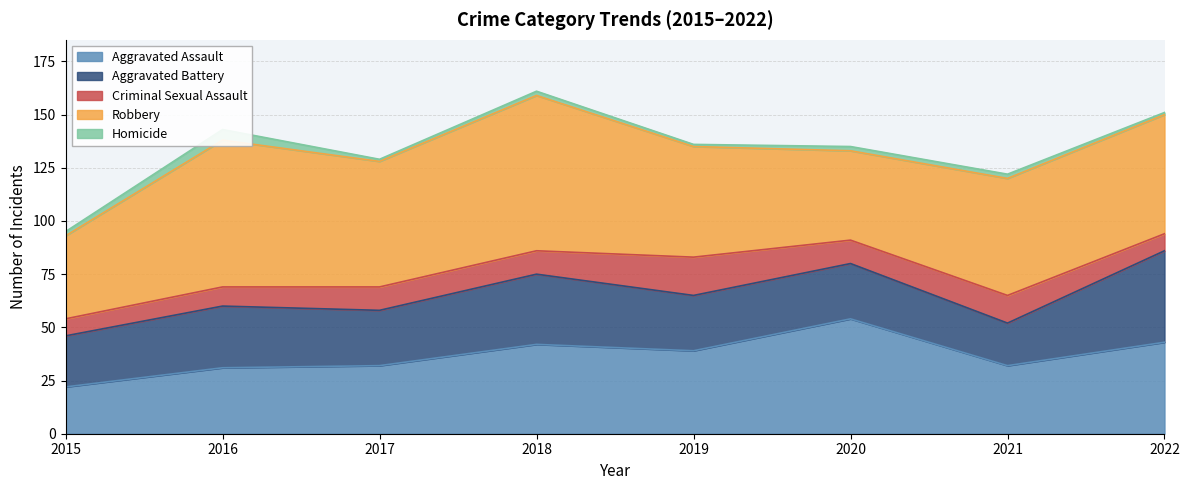

True or false: Aggravated Battery has more than 2 interior local peaks.

False